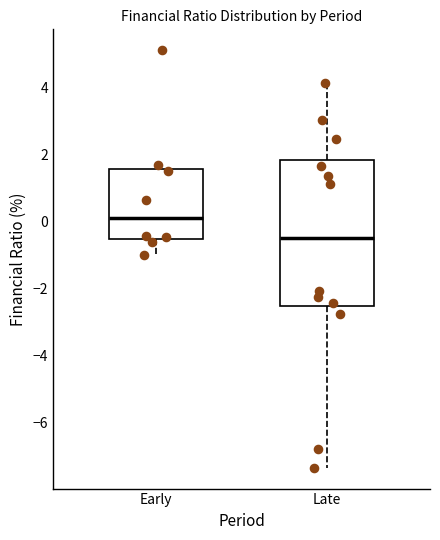

Where is the upper edge of the box for Late on the y-axis? The values are not printed on the chart, so give them approximately, as read against the axis.

1.8